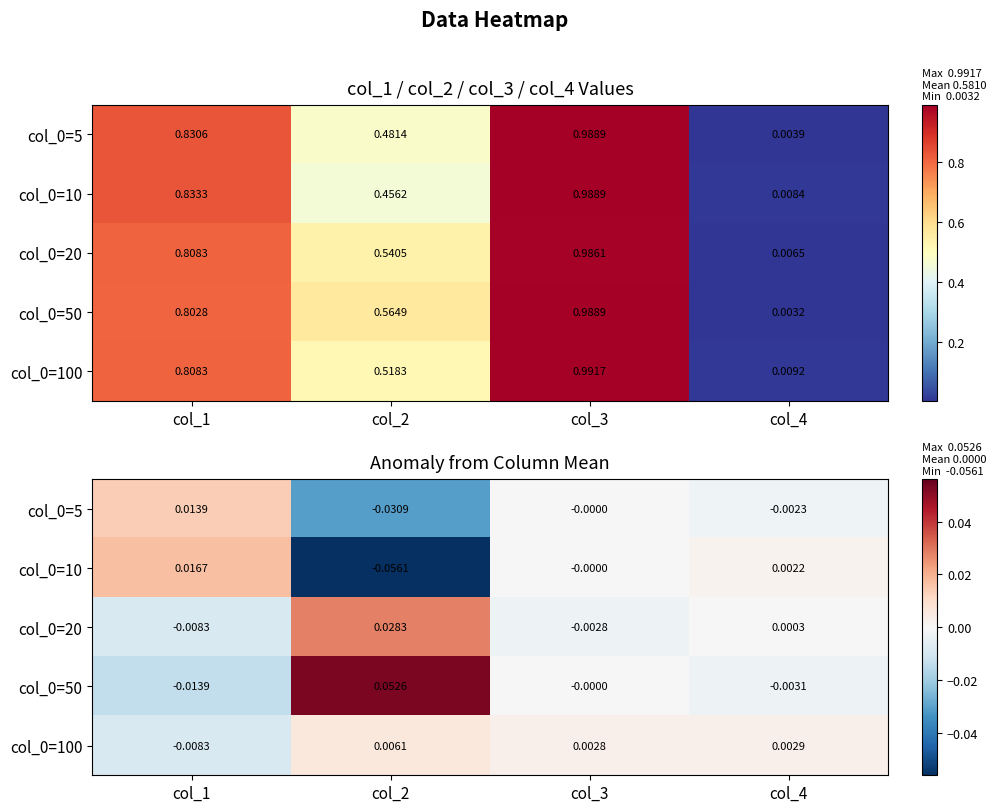

At which category does the chart reach its peak across all series?

col_2